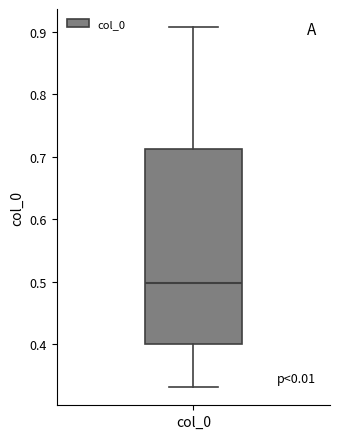

Where does the median line of the box for col_0 sit on the y-axis? The values are not printed on the chart, so give them approximately, as read against the axis.

0.50